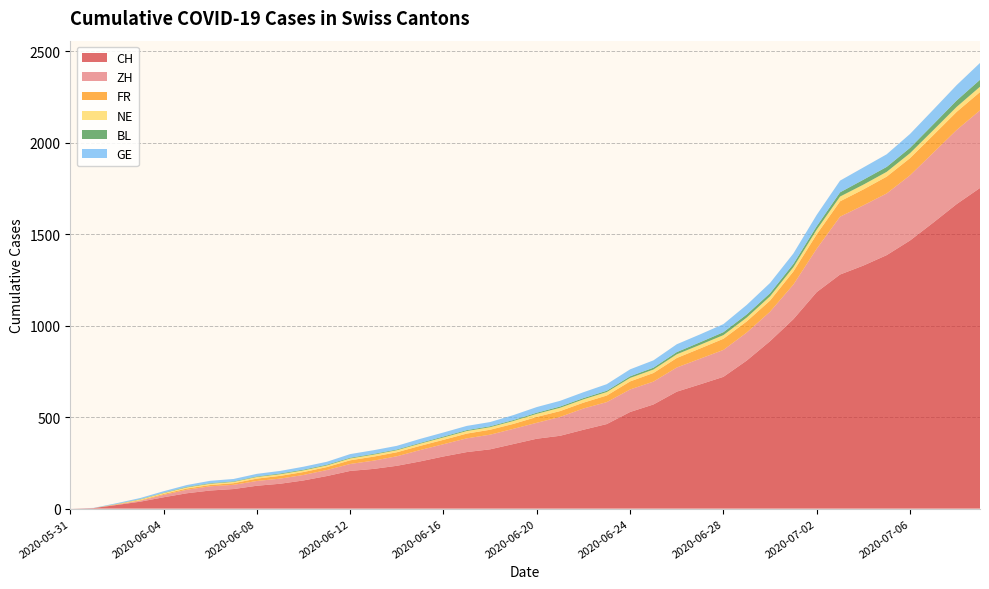

Reading left to right, transcribe all the data shown in this chart.

CH: 2020-05-31=0	2020-06-01=3	2020-06-02=20	2020-06-03=38	2020-06-04=62	2020-06-05=84	2020-06-06=99	2020-06-07=107	2020-06-08=125	2020-06-09=136	2020-06-10=154	2020-06-11=178	2020-06-12=206	2020-06-13=217	2020-06-14=234	2020-06-15=258	2020-06-16=285	2020-06-17=309	2020-06-18=324	2020-06-19=353	2020-06-20=382	2020-06-21=398	2020-06-22=431	2020-06-23=462	2020-06-24=528	2020-06-25=569	2020-06-26=639	2020-06-27=679	2020-06-28=720	2020-06-29=809	2020-06-30=915	2020-07-01=1035	2020-07-02=1183	2020-07-03=1279	2020-07-04=1328	2020-07-05=1385	2020-07-06=1465	2020-07-07=1563	2020-07-08=1664	2020-07-09=1752
ZH: 2020-05-31=0	2020-06-01=0	2020-06-02=2	2020-06-03=5	2020-06-04=13	2020-06-05=19	2020-06-06=23	2020-06-07=23	2020-06-08=26	2020-06-09=28	2020-06-10=30	2020-06-11=33	2020-06-12=38	2020-06-13=45	2020-06-14=52	2020-06-15=62	2020-06-16=67	2020-06-17=75	2020-06-18=80	2020-06-19=83	2020-06-20=87	2020-06-21=103	2020-06-22=116	2020-06-23=120	2020-06-24=123	2020-06-25=125	2020-06-26=132	2020-06-27=140	2020-06-28=147	2020-06-29=153	2020-06-30=161	2020-07-01=189	2020-07-02=237	2020-07-03=316	2020-07-04=329	2020-07-05=337	2020-07-06=356	2020-07-07=382	2020-07-08=405	2020-07-09=424
FR: 2020-05-31=0	2020-06-01=0	2020-06-02=2	2020-06-03=3	2020-06-04=5	2020-06-05=7	2020-06-06=7	2020-06-07=9	2020-06-08=13	2020-06-09=15	2020-06-10=16	2020-06-11=16	2020-06-12=20	2020-06-13=22	2020-06-14=22	2020-06-15=23	2020-06-16=24	2020-06-17=26	2020-06-18=27	2020-06-19=27	2020-06-20=32	2020-06-21=32	2020-06-22=32	2020-06-23=36	2020-06-24=44	2020-06-25=47	2020-06-26=52	2020-06-27=56	2020-06-28=61	2020-06-29=61	2020-06-30=61	2020-07-01=72	2020-07-02=79	2020-07-03=84	2020-07-04=87	2020-07-05=92	2020-07-06=94	2020-07-07=96	2020-07-08=99	2020-07-09=100
NE: 2020-05-31=0	2020-06-01=0	2020-06-02=1	2020-06-03=4	2020-06-04=5	2020-06-05=6	2020-06-06=7	2020-06-07=7	2020-06-08=9	2020-06-09=9	2020-06-10=9	2020-06-11=9	2020-06-12=10	2020-06-13=11	2020-06-14=11	2020-06-15=12	2020-06-16=13	2020-06-17=14	2020-06-18=14	2020-06-19=16	2020-06-20=17	2020-06-21=18	2020-06-22=18	2020-06-23=19	2020-06-24=19	2020-06-25=19	2020-06-26=20	2020-06-27=20	2020-06-28=20	2020-06-29=21	2020-06-30=23	2020-07-01=23	2020-07-02=25	2020-07-03=26	2020-07-04=26	2020-07-05=26	2020-07-06=27	2020-07-07=27	2020-07-08=27	2020-07-09=29
BL: 2020-05-31=0	2020-06-01=0	2020-06-02=1	2020-06-03=2	2020-06-04=2	2020-06-05=3	2020-06-06=3	2020-06-07=3	2020-06-08=3	2020-06-09=4	2020-06-10=4	2020-06-11=4	2020-06-12=4	2020-06-13=4	2020-06-14=4	2020-06-15=4	2020-06-16=5	2020-06-17=5	2020-06-18=5	2020-06-19=5	2020-06-20=6	2020-06-21=7	2020-06-22=7	2020-06-23=7	2020-06-24=9	2020-06-25=10	2020-06-26=12	2020-06-27=14	2020-06-28=16	2020-06-29=17	2020-06-30=17	2020-07-01=18	2020-07-02=19	2020-07-03=23	2020-07-04=27	2020-07-05=27	2020-07-06=29	2020-07-07=32	2020-07-08=35	2020-07-09=38
GE: 2020-05-31=0	2020-06-01=1	2020-06-02=4	2020-06-03=6	2020-06-04=8	2020-06-05=10	2020-06-06=13	2020-06-07=13	2020-06-08=14	2020-06-09=14	2020-06-10=16	2020-06-11=16	2020-06-12=20	2020-06-13=20	2020-06-14=20	2020-06-15=22	2020-06-16=22	2020-06-17=23	2020-06-18=23	2020-06-19=27	2020-06-20=31	2020-06-21=31	2020-06-22=32	2020-06-23=36	2020-06-24=38	2020-06-25=40	2020-06-26=43	2020-06-27=43	2020-06-28=44	2020-06-29=52	2020-06-30=56	2020-07-01=57	2020-07-02=62	2020-07-03=64	2020-07-04=67	2020-07-05=69	2020-07-06=76	2020-07-07=80	2020-07-08=84	2020-07-09=92